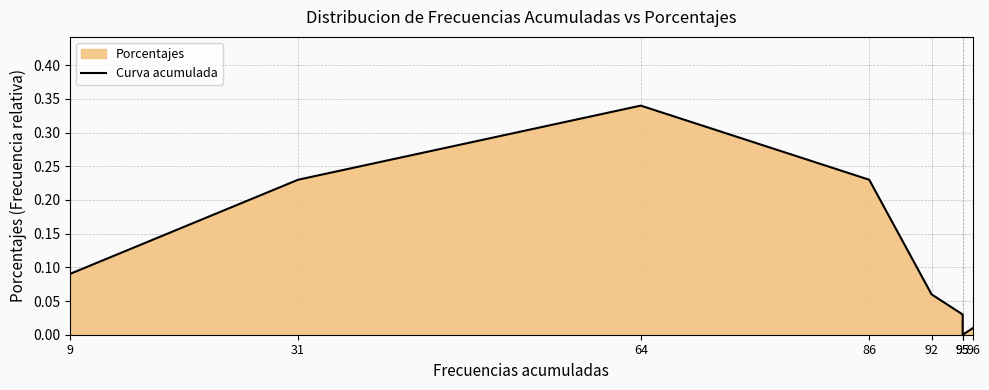

How many data points does each series have?

8